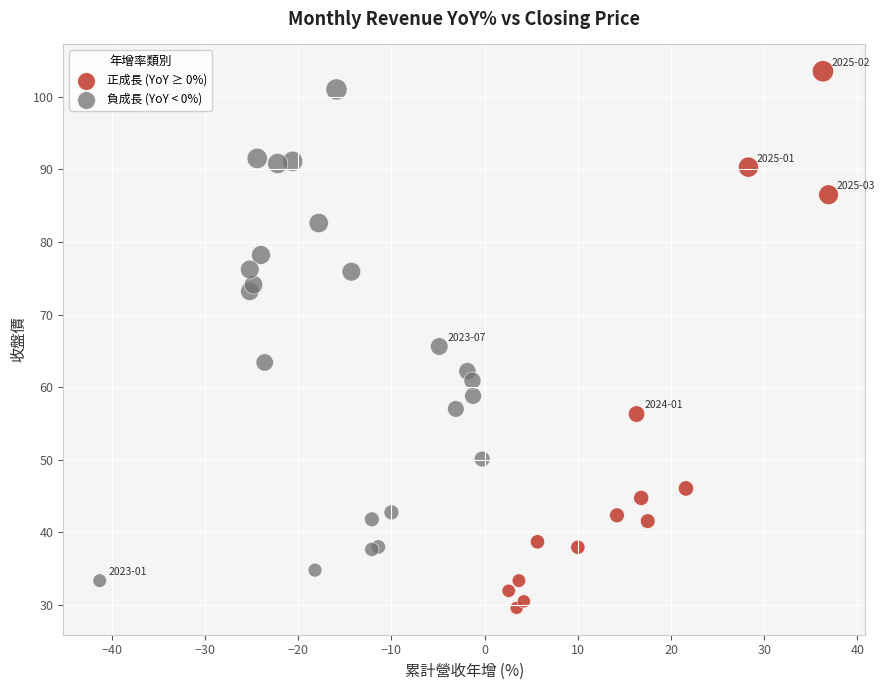

Which series contains the lowest Y value?

正成長 (YoY ≥ 0%)